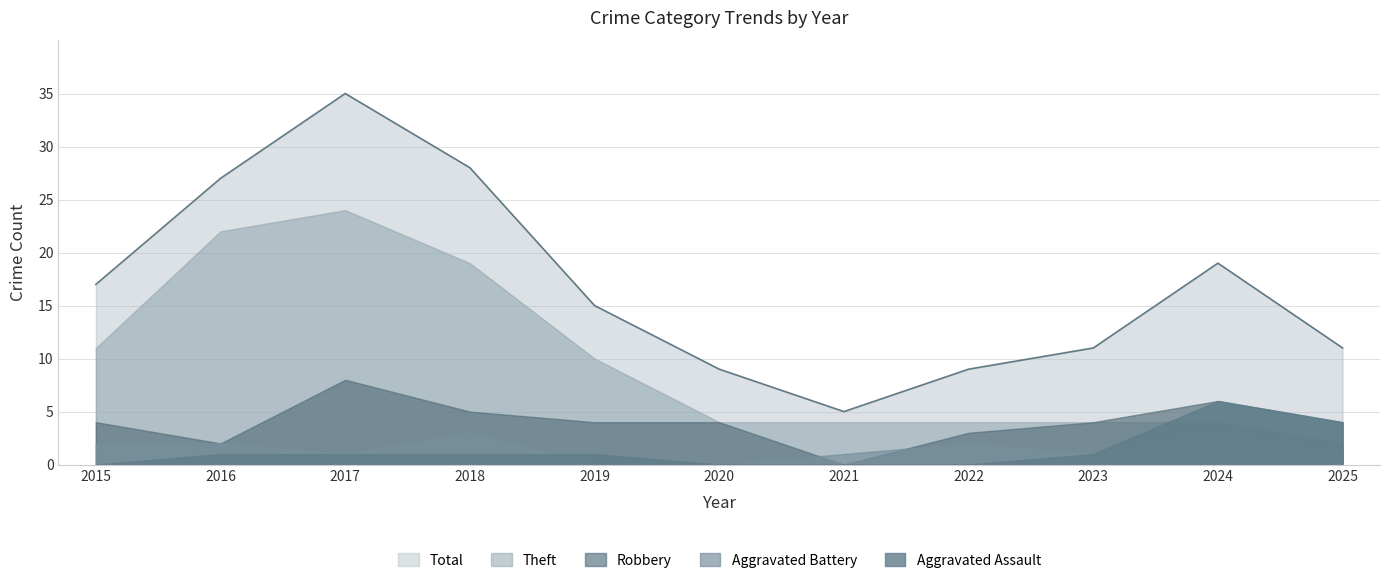

Where is Theft nearest to the value 13?

2015